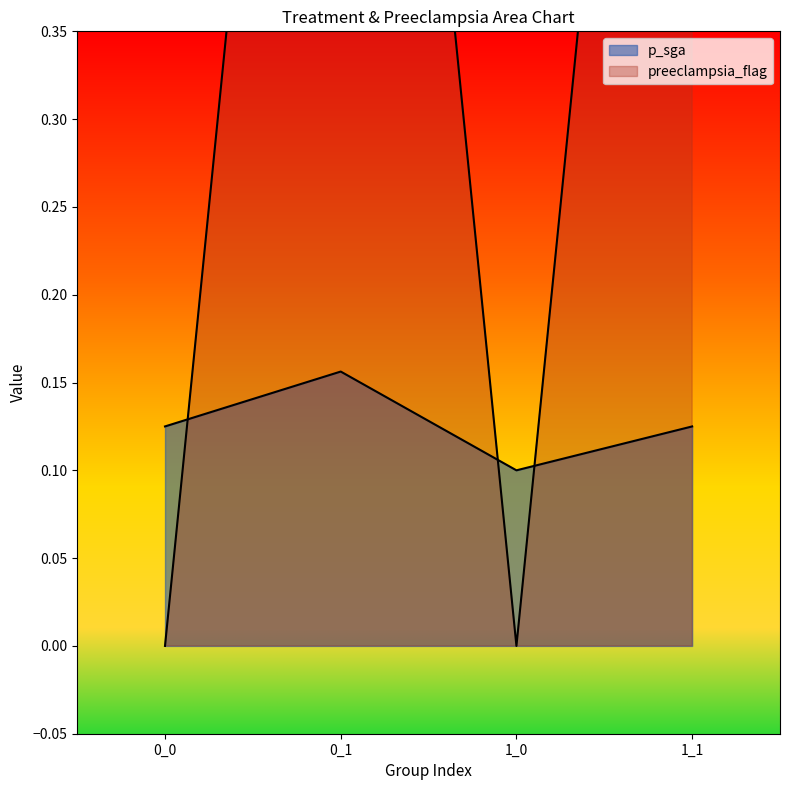

Reading left to right, list all the values displayed in this chart.

p_sga: 0.1	0.2	0.1	0.1
preeclampsia_flag: 0.0	1.0	0.0	1.0